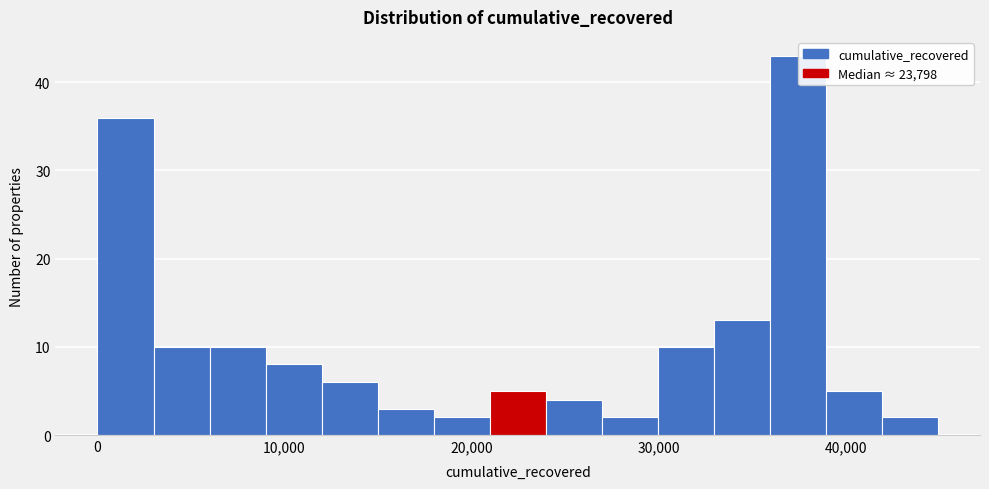

Around what value on the x-axis is the tallest bar? Give the approximate position of its centre, as read against the axis.

37000